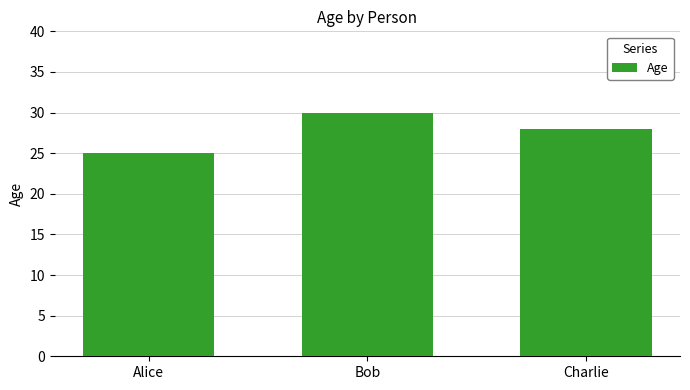

Approximately how many times larger is the value at Charlie compared to Alice?

1.1